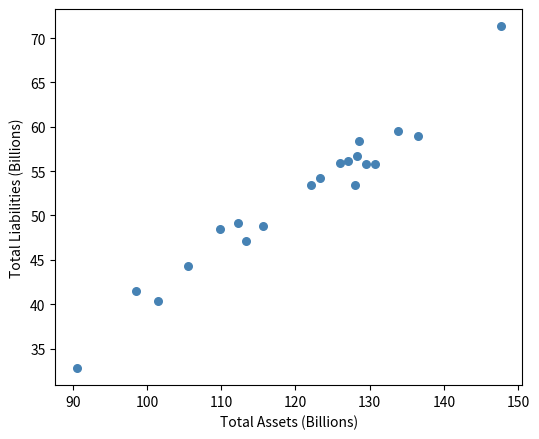

What is the range of X values (max minus min)?

57.2